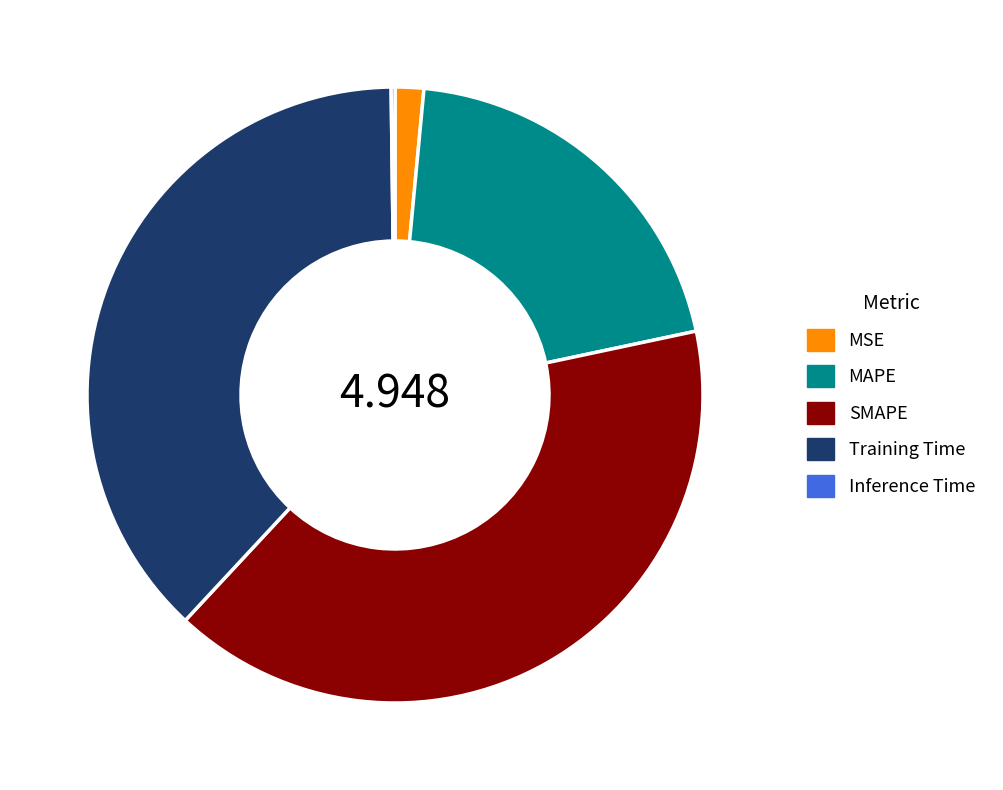

Which slice is the largest?

SMAPE